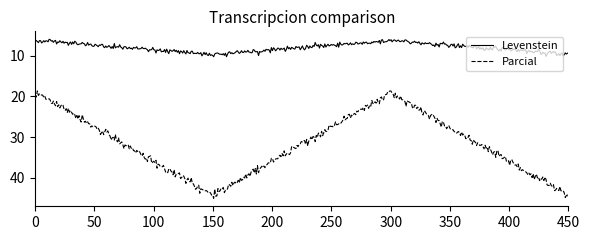

What is the difference between the maximum and minimum values in the Parcial series?

26.4